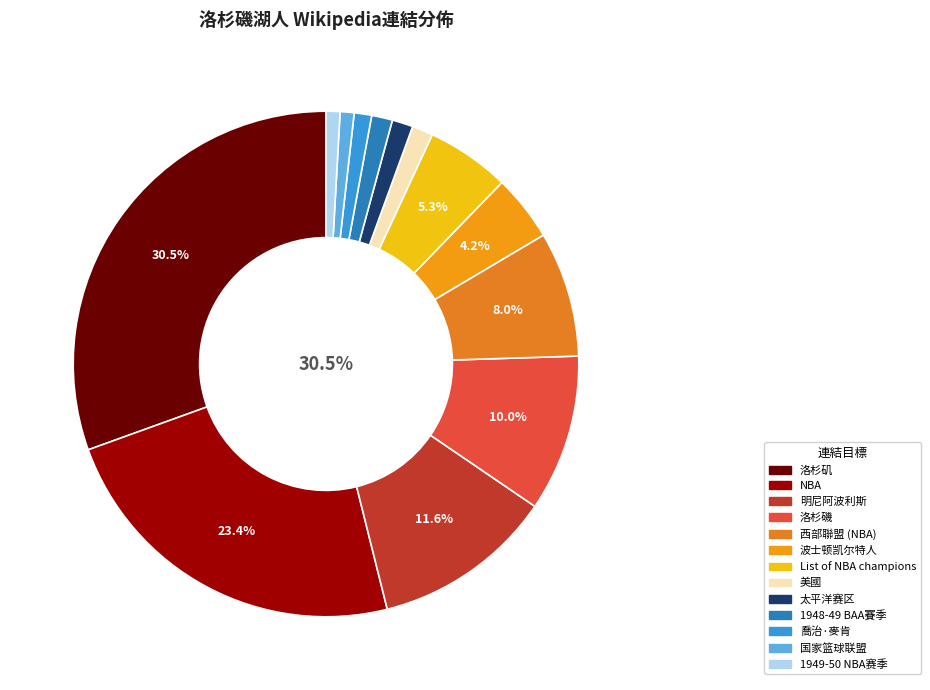

Is the sum of 美國 and NBA greater than half?

No